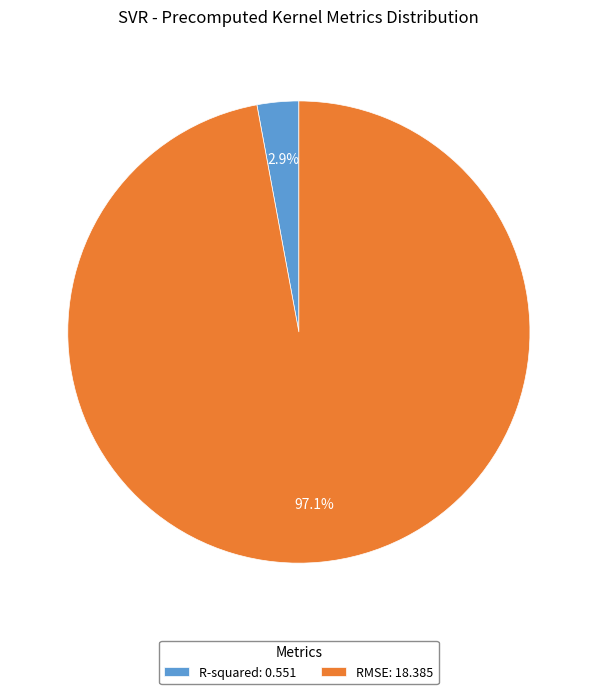

Does any single category account for the majority?

Yes